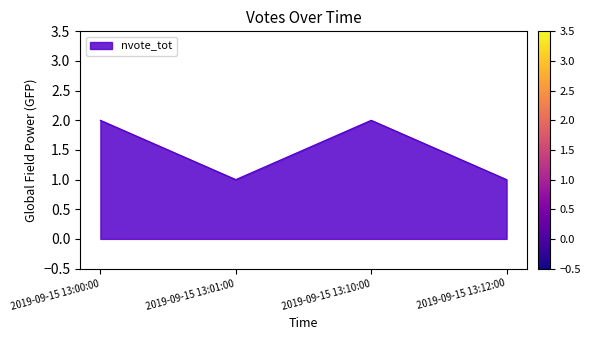

What is the maximum value shown in the chart?

2